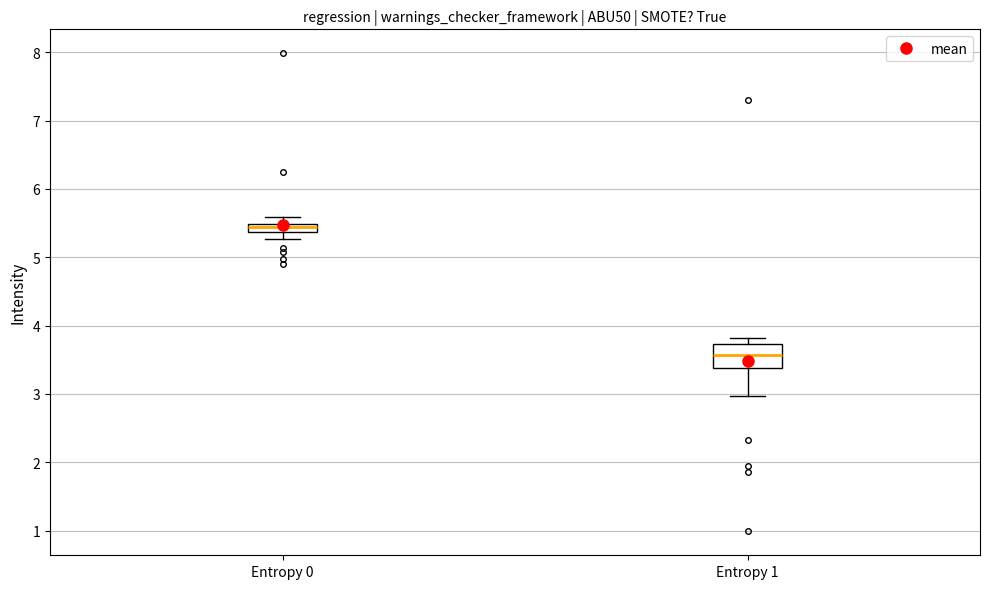

Which box has the highest median line?

Entropy 0